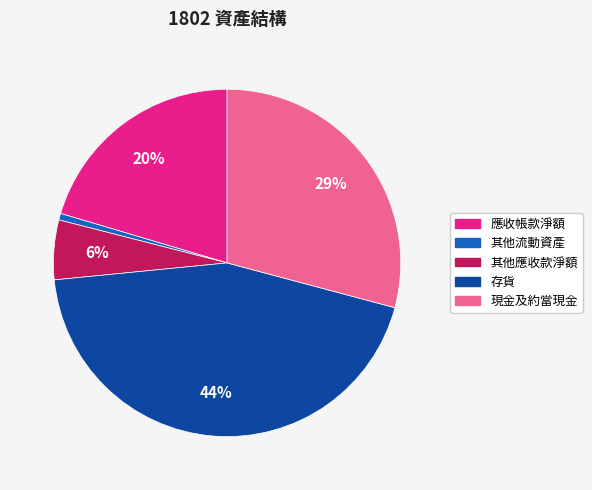

Approximately how many times larger is the value at 應收帳款淨額 compared to 存貨?

0.5